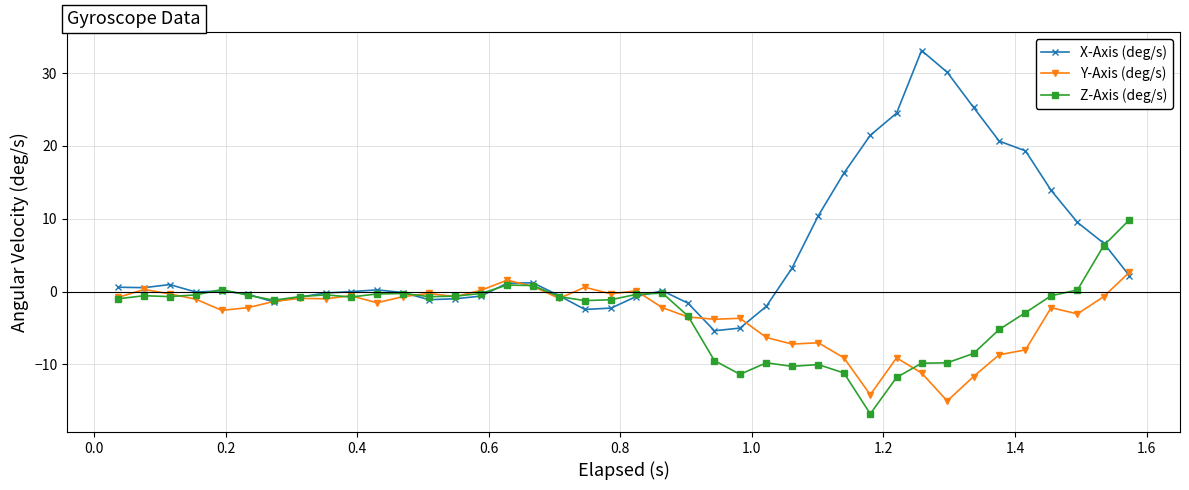

Which series has the largest range (max minus min)?

X-Axis (deg/s)